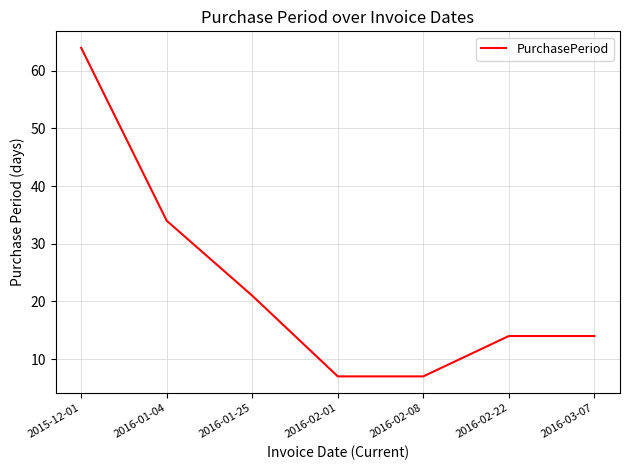

Between 2016-02-01 and 2016-01-04, which is larger?

2016-01-04